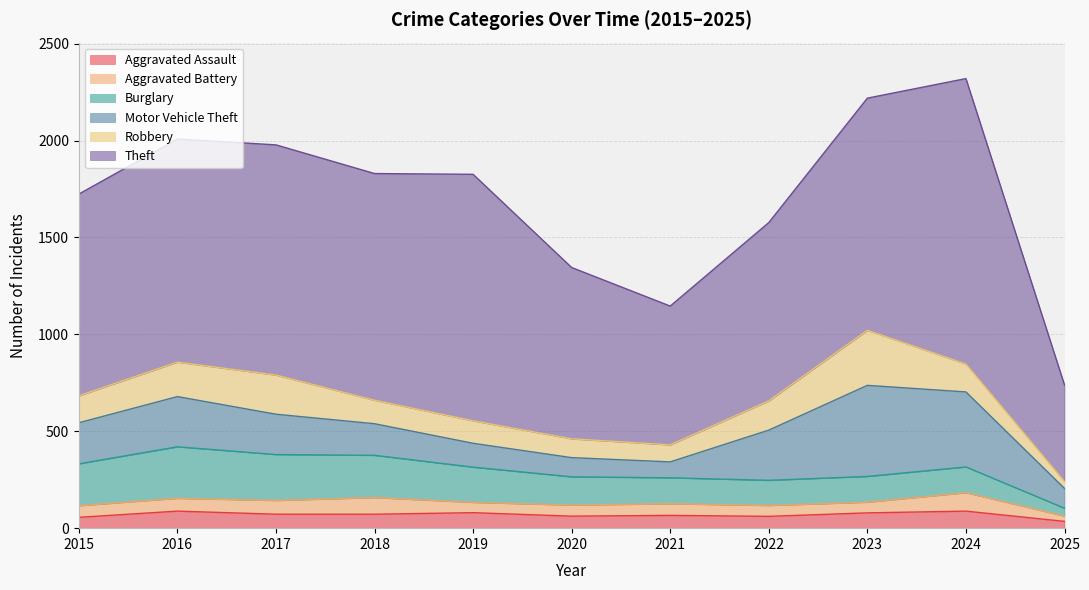

In Theft, how many points are lower than both neighbors (excluding endpoints)?

2